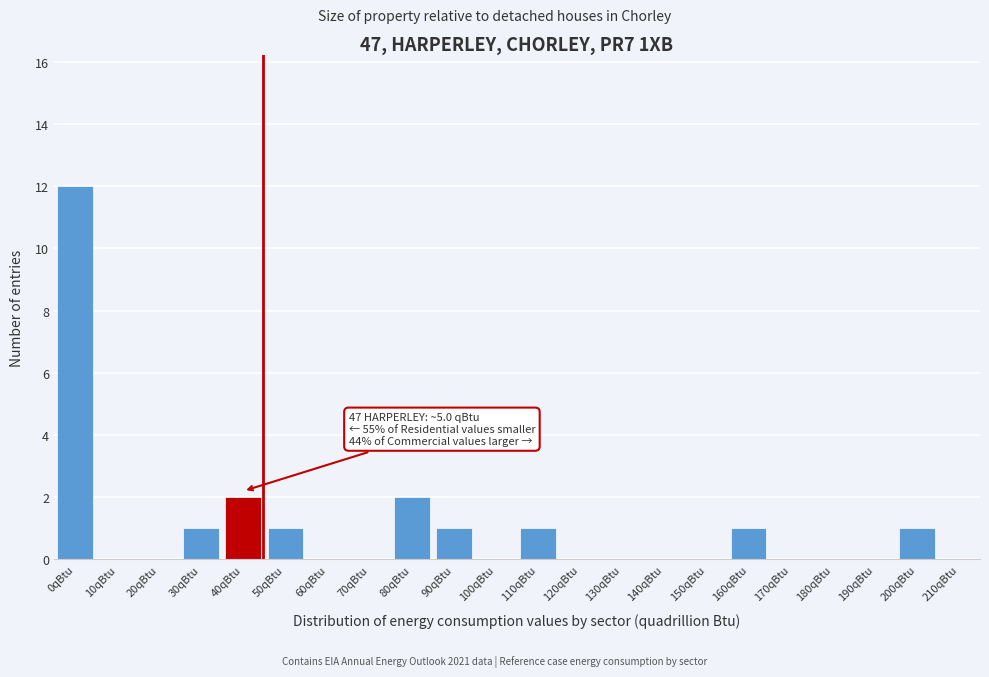

Reading left to right, extract all data points from this chart.

0qBtu=12	10qBtu=0	20qBtu=0	30qBtu=1	40qBtu=2	50qBtu=1	60qBtu=0	70qBtu=0	80qBtu=2	90qBtu=1	100qBtu=0	110qBtu=1	120qBtu=0	130qBtu=0	140qBtu=0	150qBtu=0	160qBtu=1	170qBtu=0	180qBtu=0	190qBtu=0	200qBtu=1	210qBtu=0